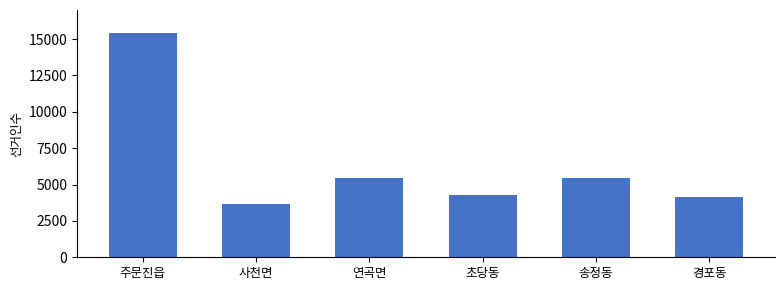

What is the value of the 5th bar from the left?

5468